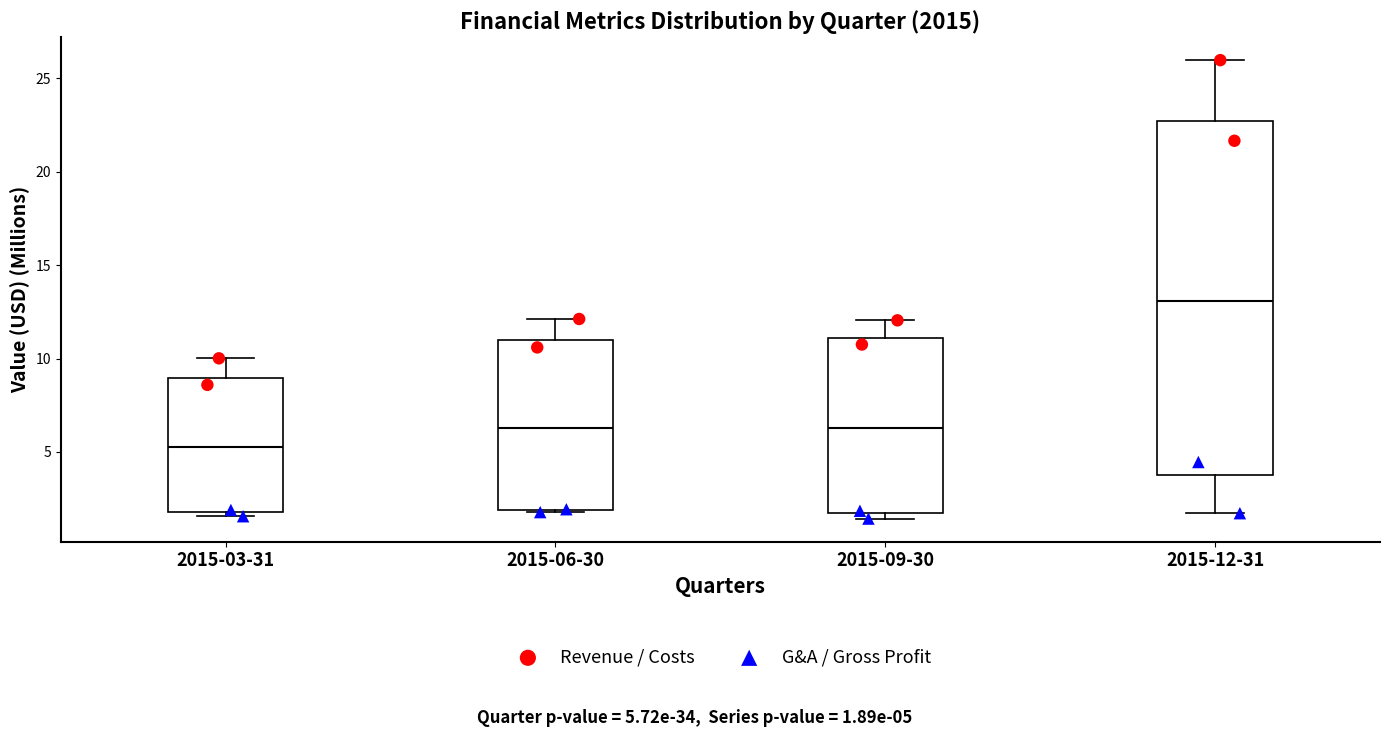

Reading left to right, transcribe this box plot: for each box, give where its median line is, the range the box spans, and where its two whiskers end, as read against the y-axis. The values are not printed on the chart, so give them approximately, as read against the axis.

2015-03-31: median 5.0, box 2.0 to 9.0, whiskers 1.5 to 10.0
2015-06-30: median 6.5, box 2.0 to 11.0, whiskers 2.0 to 12.0
2015-09-30: median 6.5, box 1.5 to 11.0, whiskers 1.5 (just below the box's lower edge) to 12.0
2015-12-31: median 13.0, box 4.0 to 22.5, whiskers 1.5 to 26.0